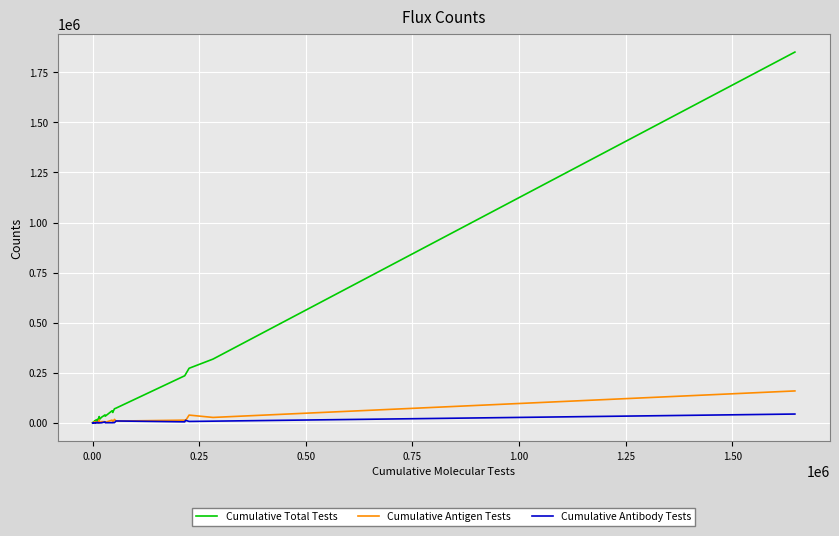

What is the maximum value for Cumulative Total Tests?

1851004